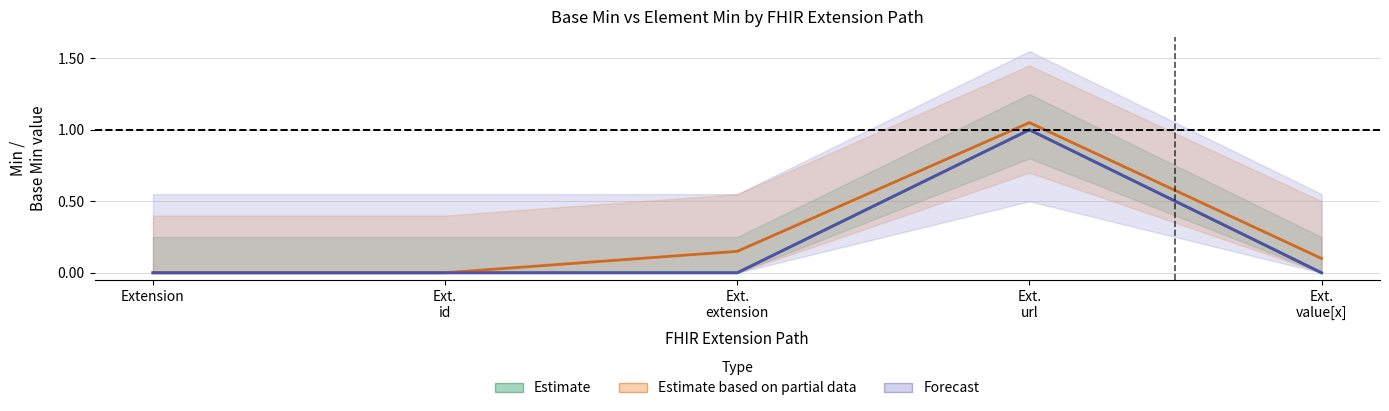

In Forecast, how many points are higher than both neighbors (excluding endpoints)?

1